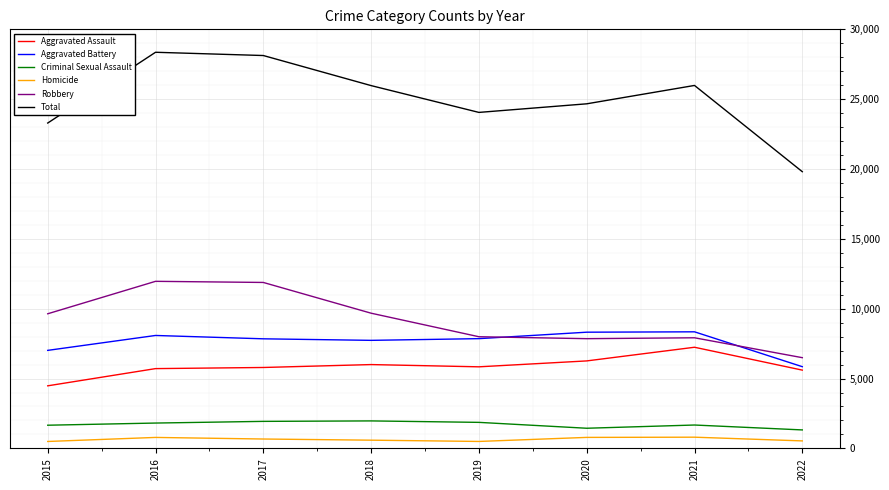

Which series has the widest spread of values?

Total